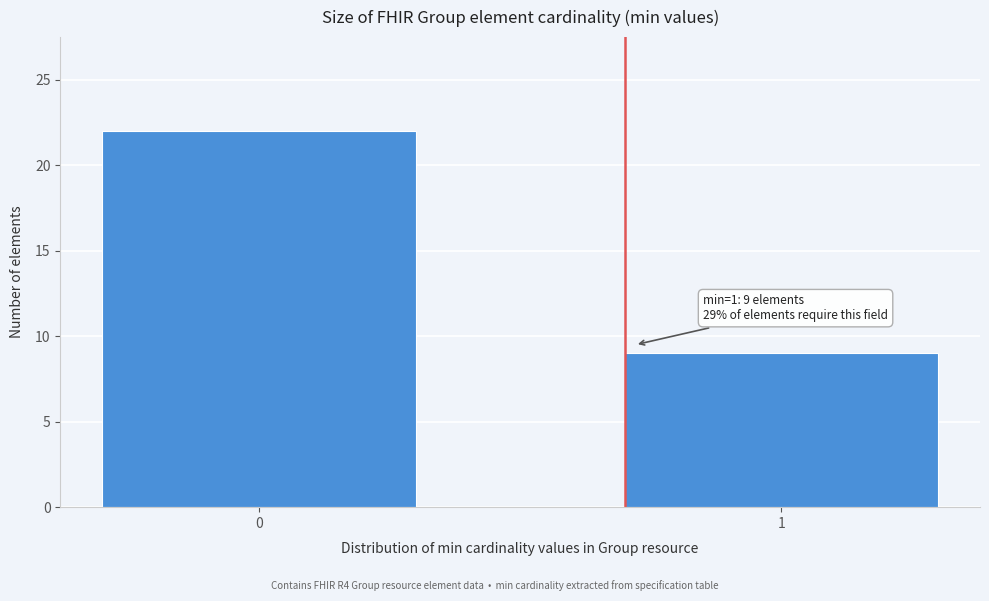

Reading left to right, what are all the values shown in this chart?

22	9